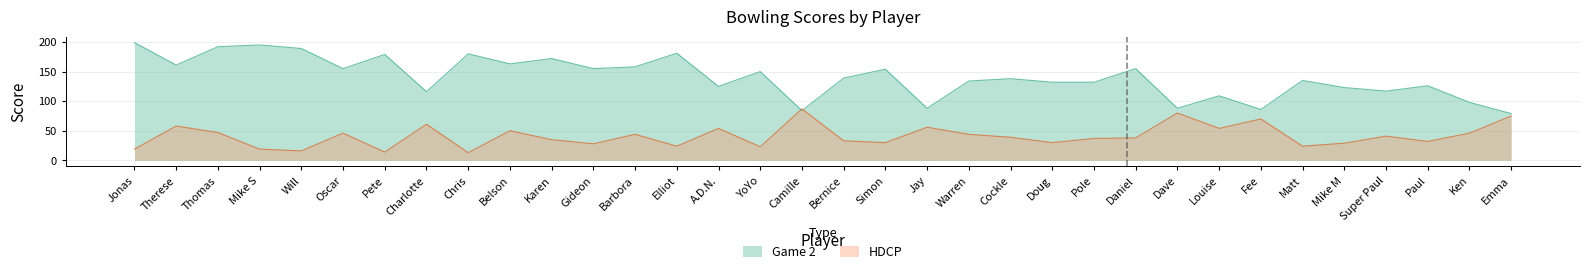

True or false: HDCP has a value of 19 at Jonas.

True